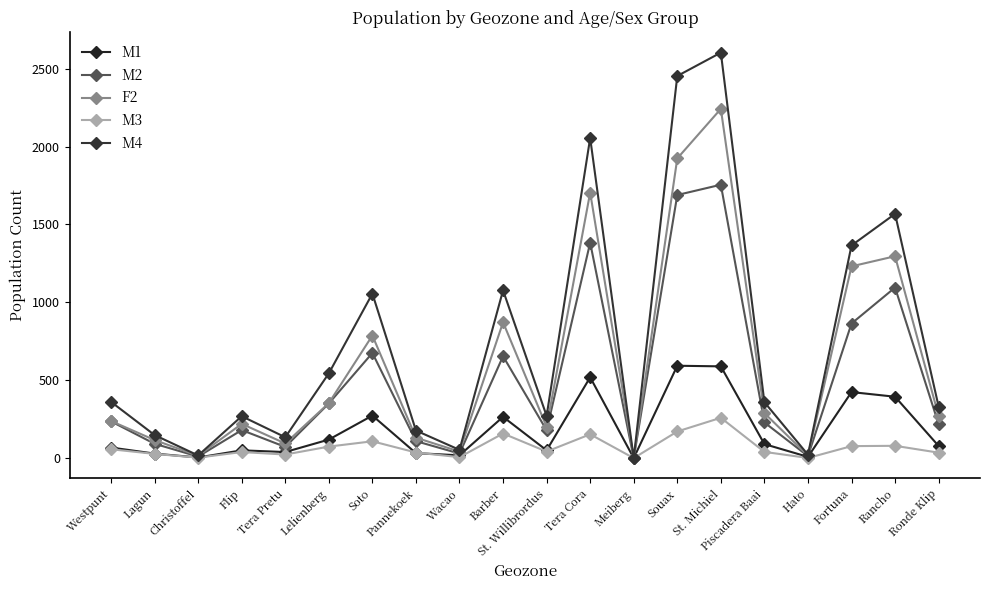

What is the label of the 12th point from the left?

Tera Cora